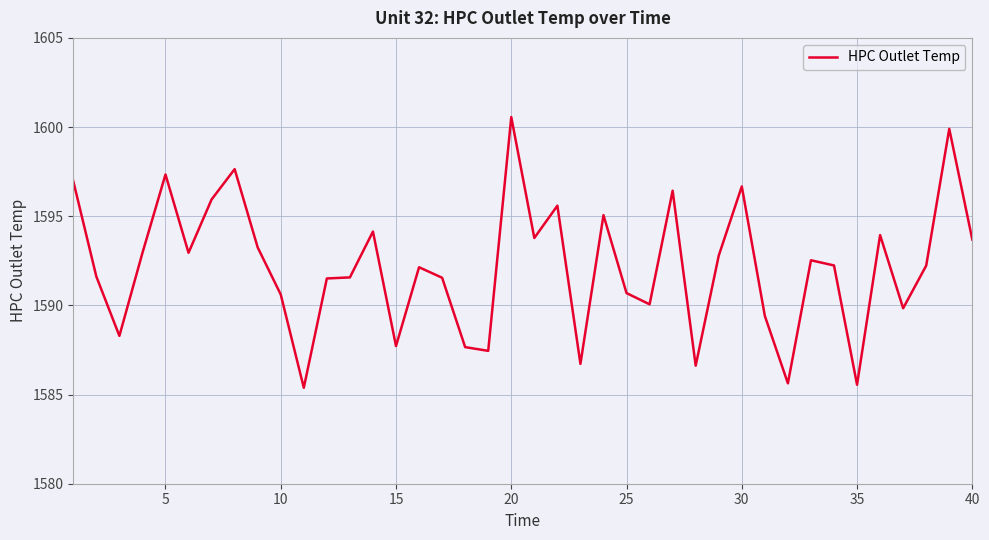

What is the difference between the maximum and minimum values?

15.2